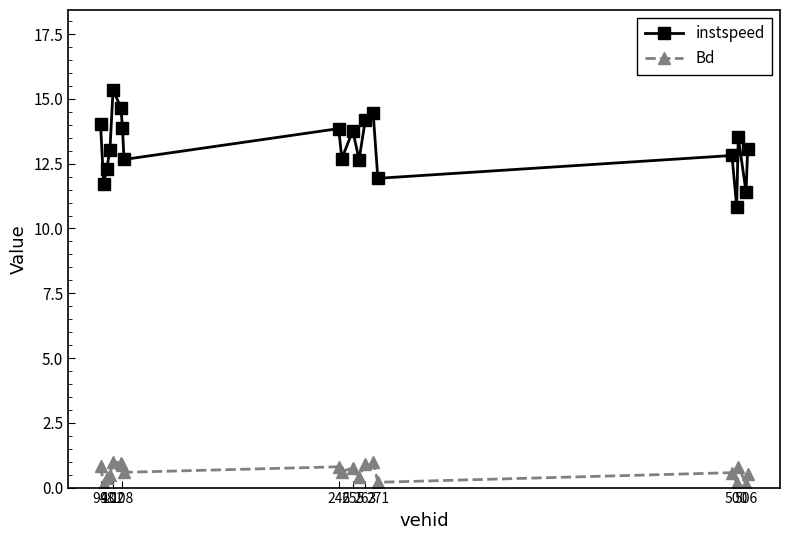

At how many categories does at least one series exceed 10?

20